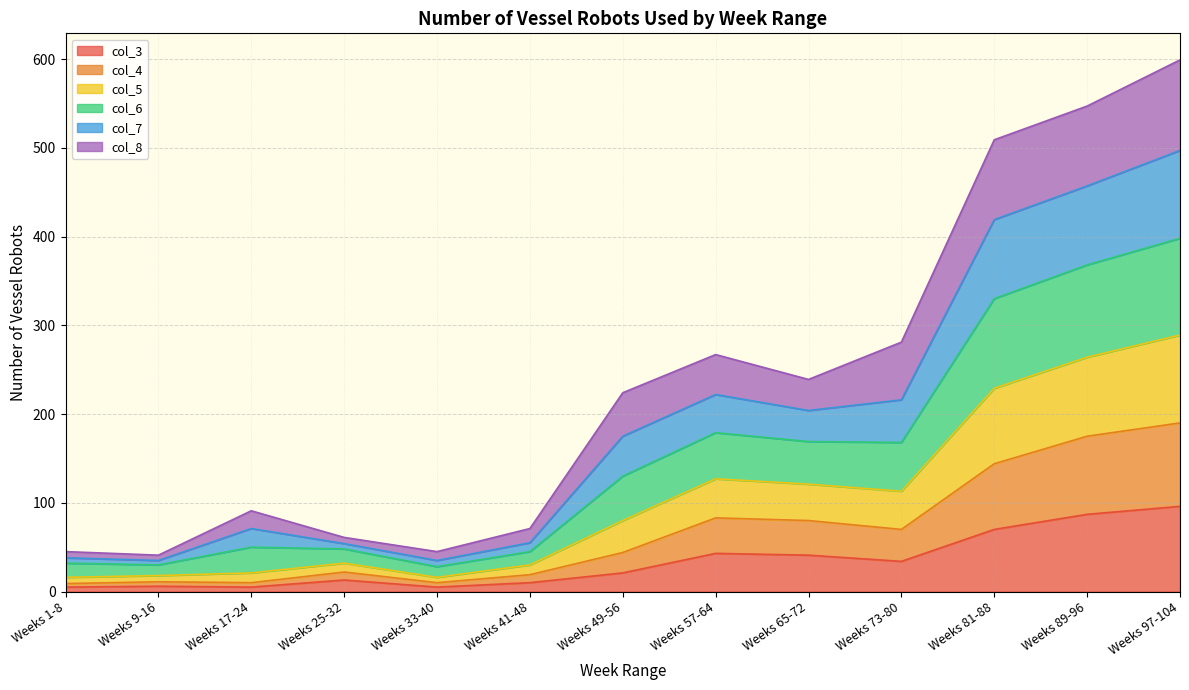

What is the approximate value of col_3 at Weeks 97-104?

96